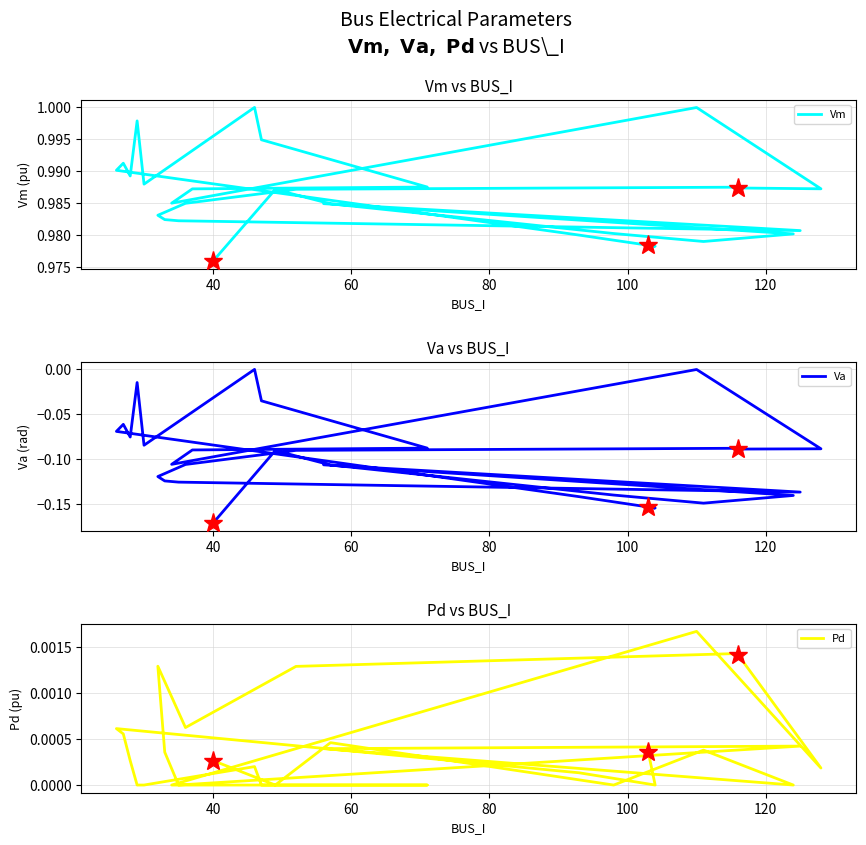

Is the value of Va at 12 greater than the value of Vm at 24?

No